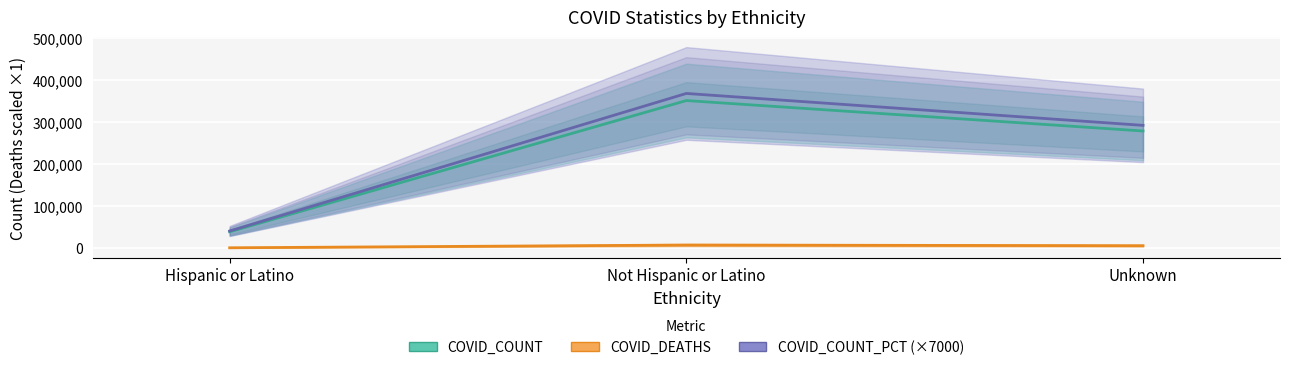

What are all the series names shown in the legend?

COVID_COUNT, COVID_DEATHS, COVID_COUNT_PCT (×7000)